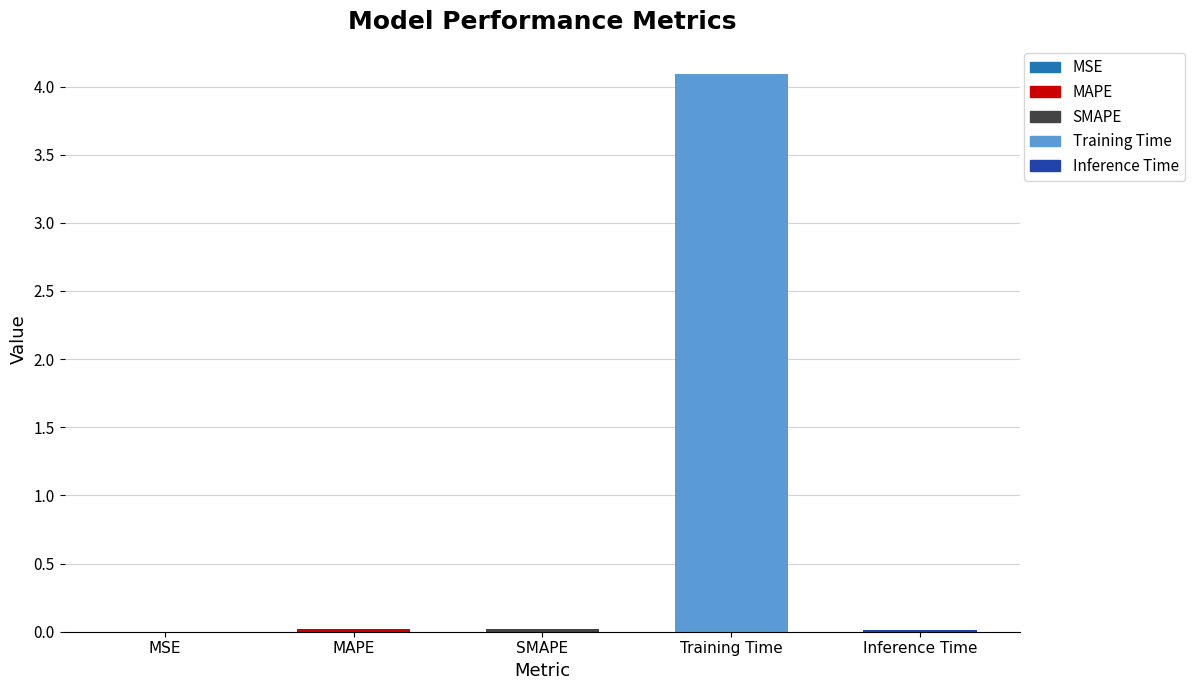

What is the sum of the values at Training Time and MAPE?

4.1